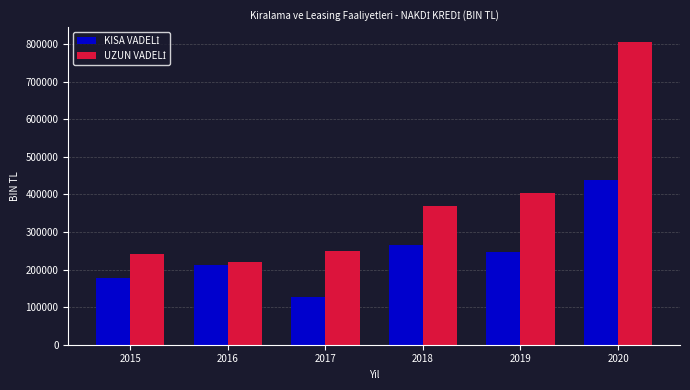

Which label corresponds to the smallest value in the chart?

2017